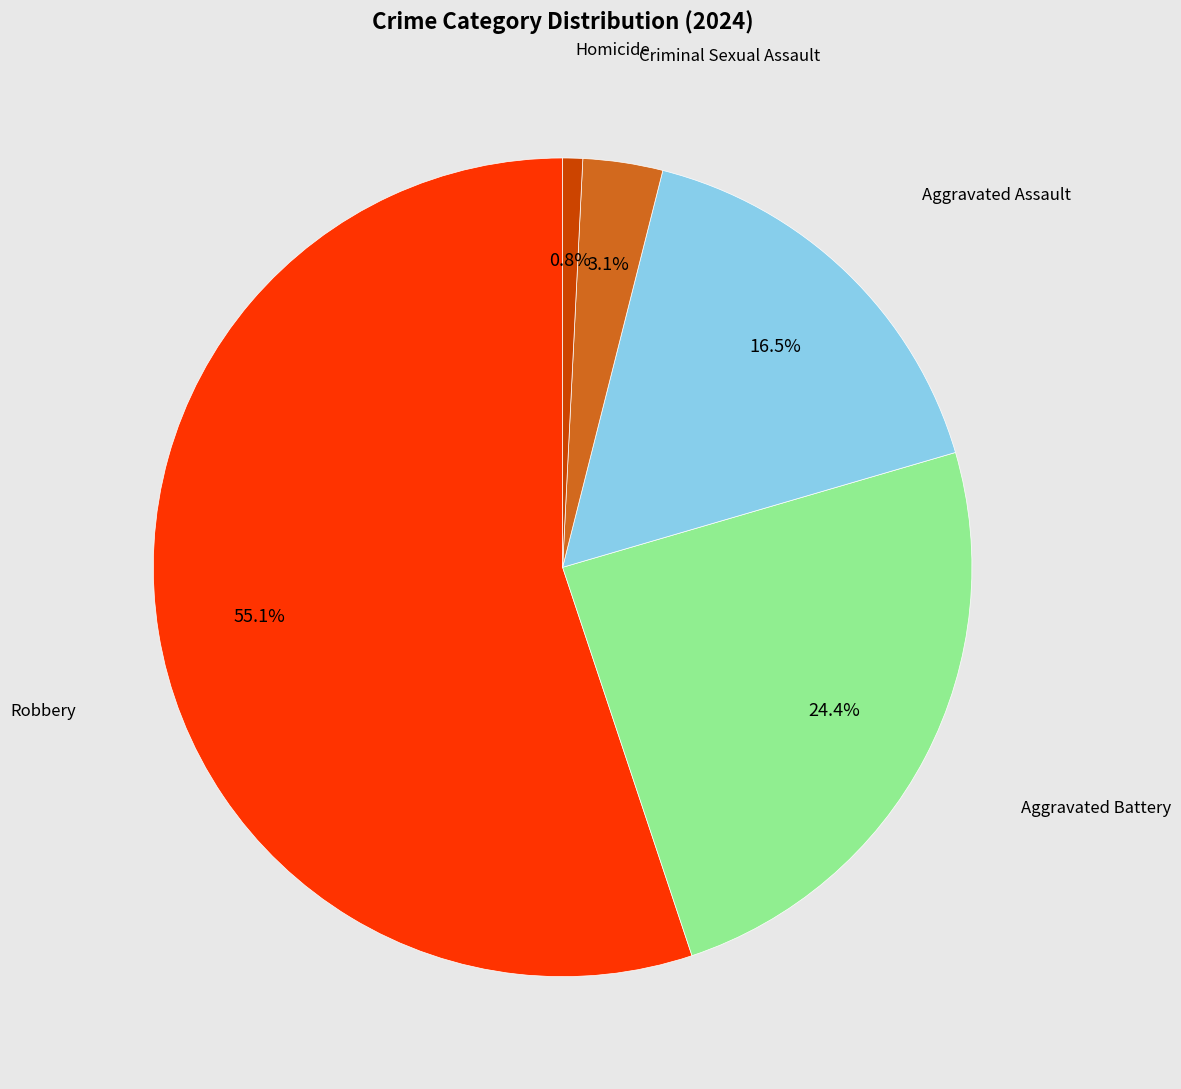

How many segments does this pie chart have?

5